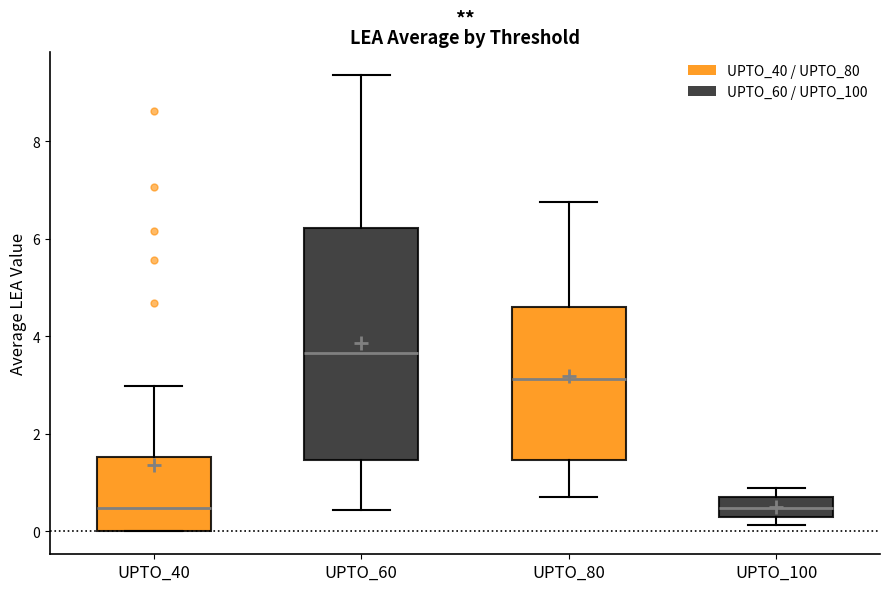

Reading left to right, read every box against the y-axis: the position of its median line, the range the box covers, and the ends of its whiskers. The values are not printed on the chart, so give them approximately, as read against the axis.

UPTO_40: median 0.4, box 0.0 to 1.6, whiskers 0.0 to 3.0
UPTO_60: median 3.6, box 1.4 to 6.2, whiskers 0.4 to 9.4
UPTO_80: median 3.2, box 1.4 to 4.6, whiskers 0.8 to 6.8
UPTO_100: median 0.4 (inside the box), box 0.4 to 0.8, whiskers 0.2 to 0.8 (just above the box's upper edge)